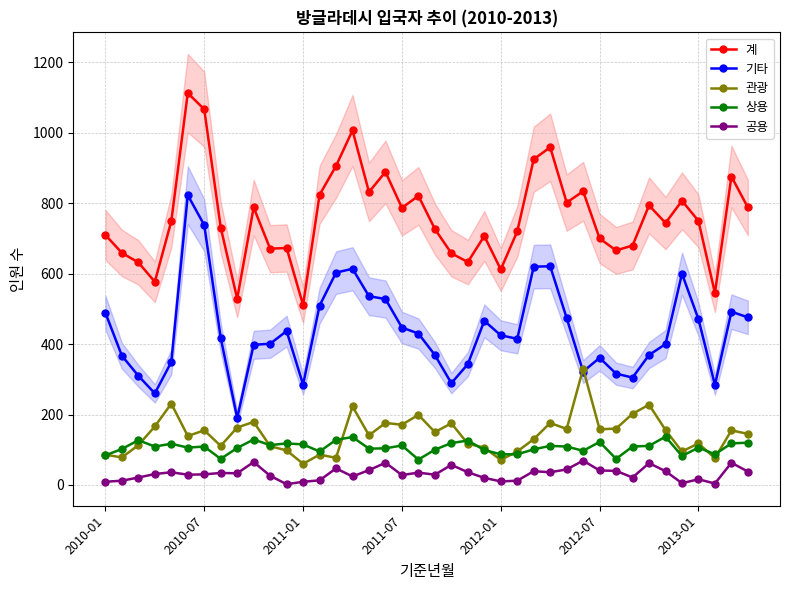

True or false: 상용 has more than 2 points higher than both neighbors.

True